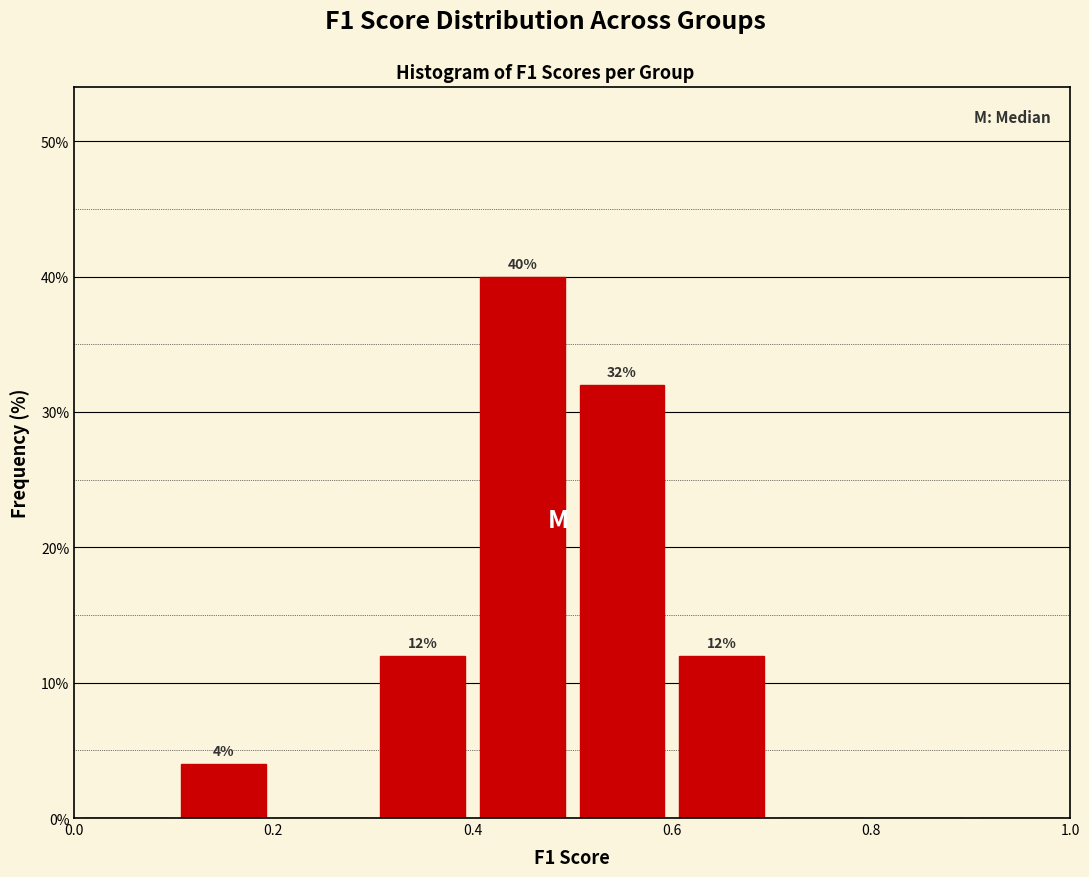

Which range on the x-axis has the tallest bar?

0.4 to 0.5